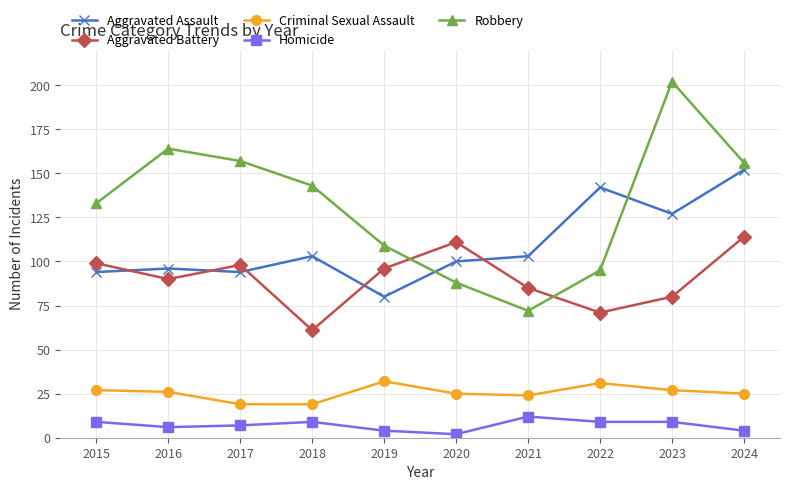

Count the number of data series in this chart.

5